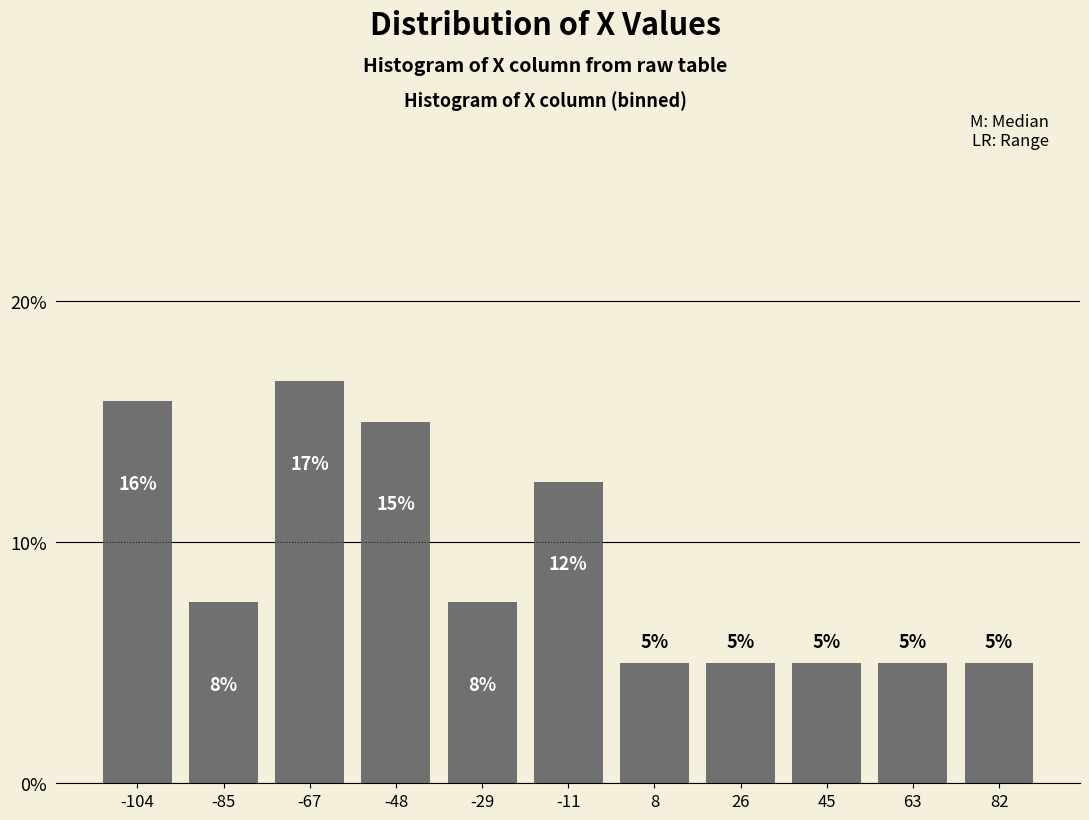

At which label does the data first exceed 7?

-104